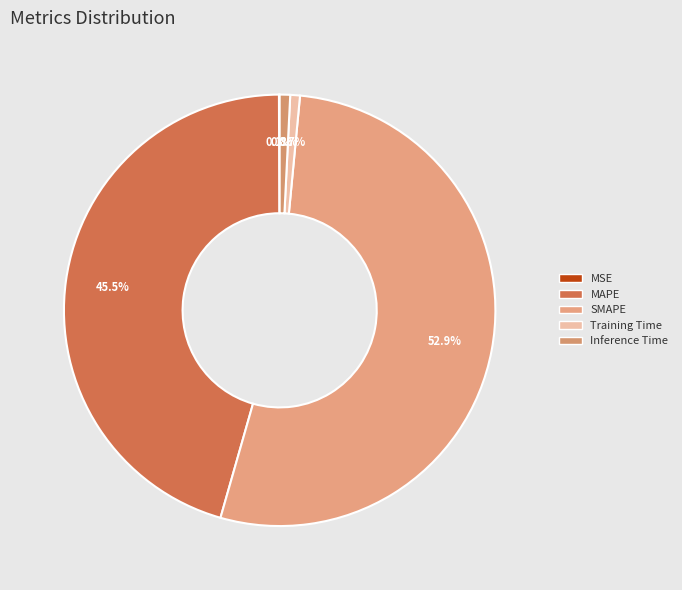

Rank the categories by value from highest to lowest.

SMAPE, MAPE, Inference Time, Training Time, MSE